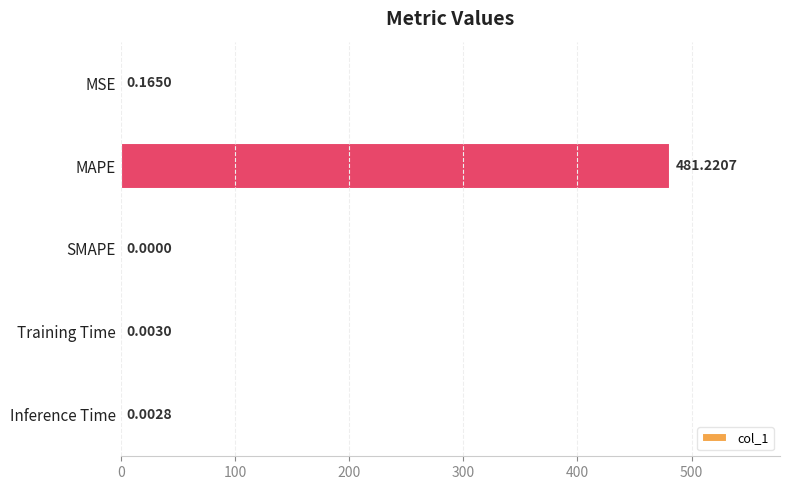

Between Inference Time and SMAPE, which is larger?

Inference Time